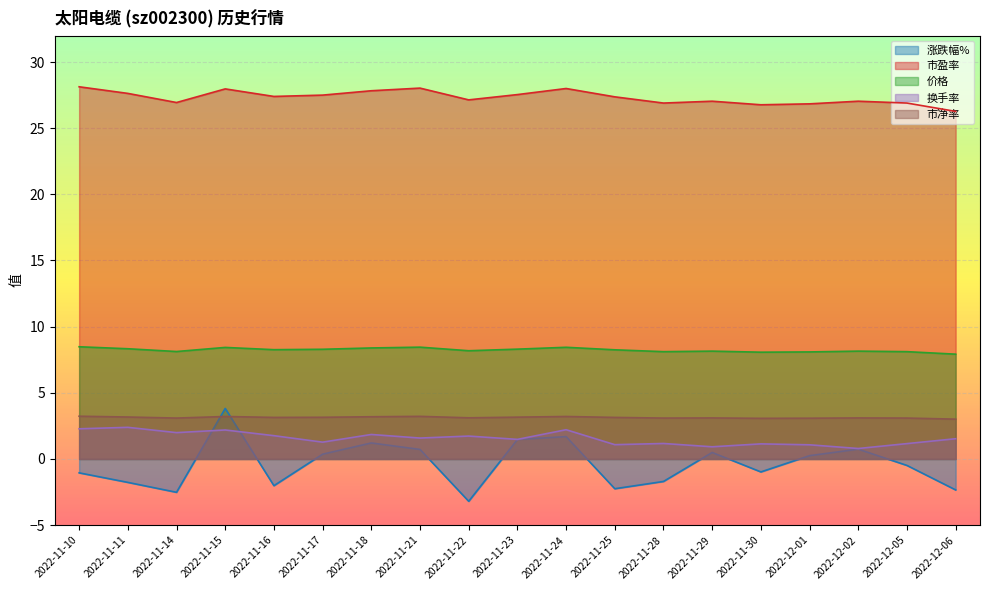

Where is the first local maximum for 换手率?

2022-11-11